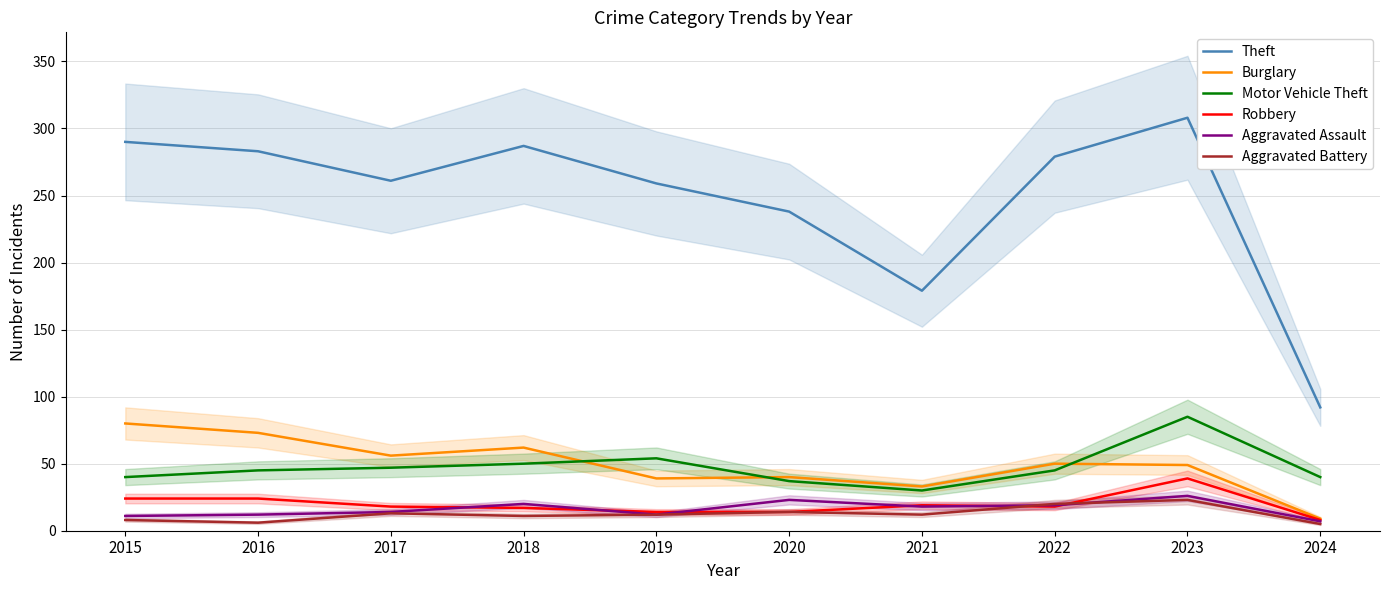

True or false: Aggravated Battery and Motor Vehicle Theft cross at least once.

False